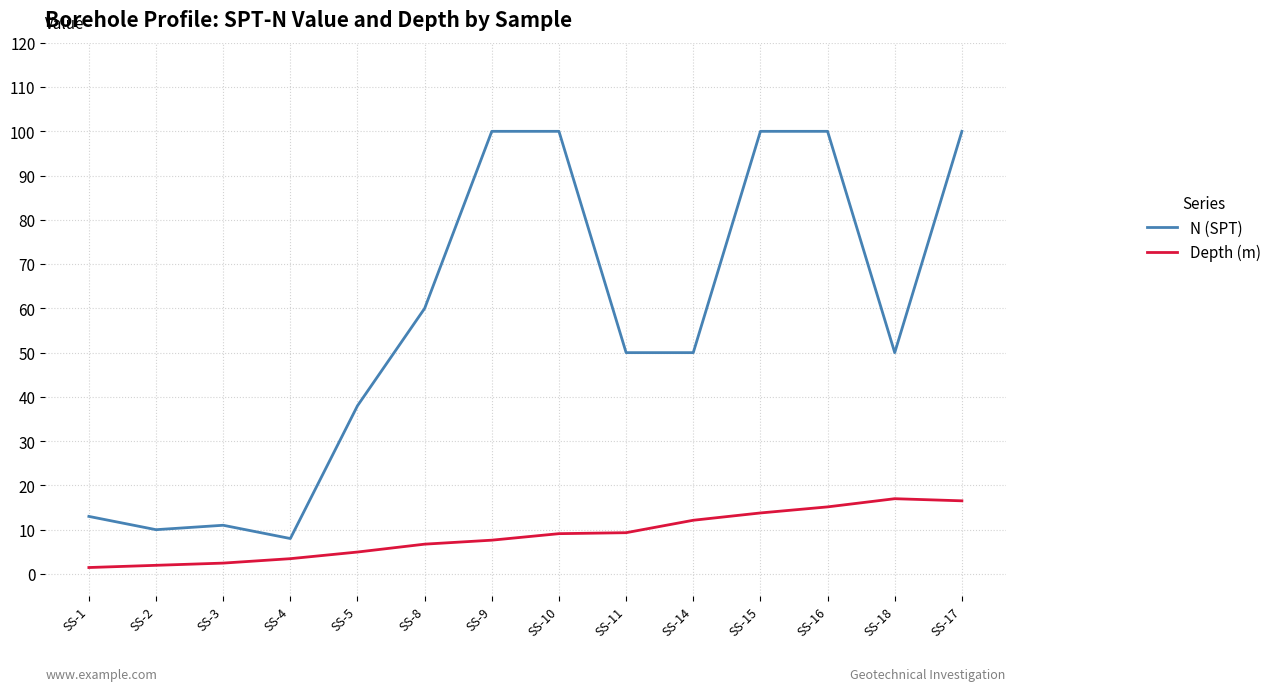

Rank the series at SS-10 from highest to lowest value.

N (SPT), Depth (m)